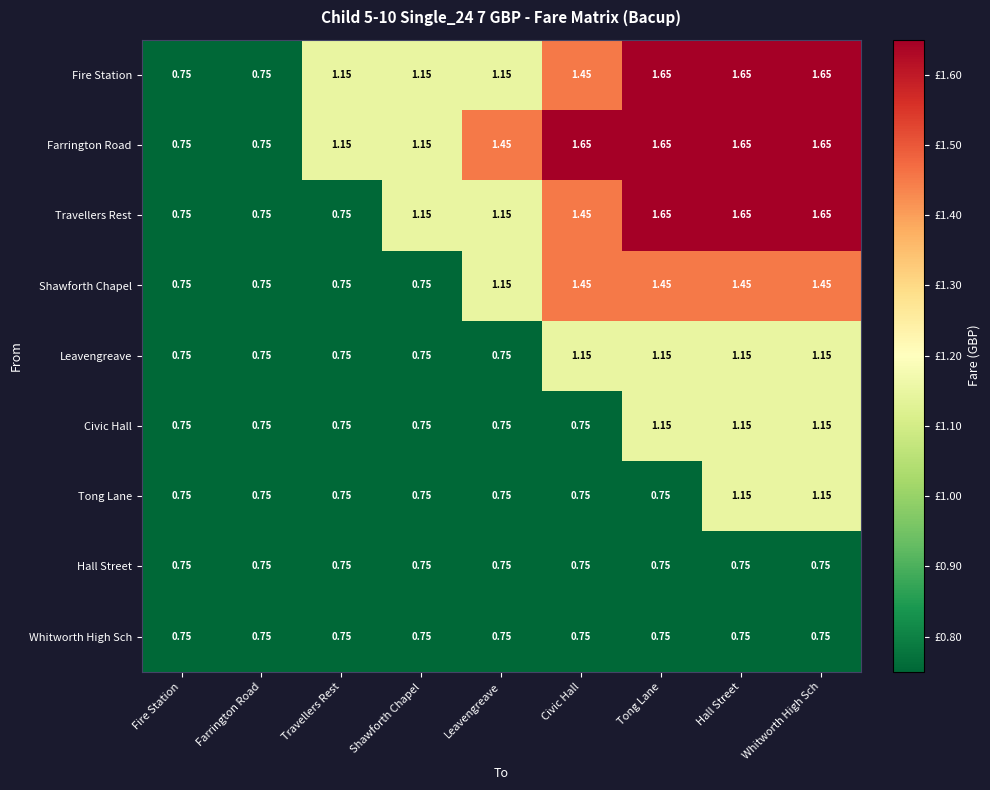

What is the difference between the highest and lowest values at Hall Street?

0.9